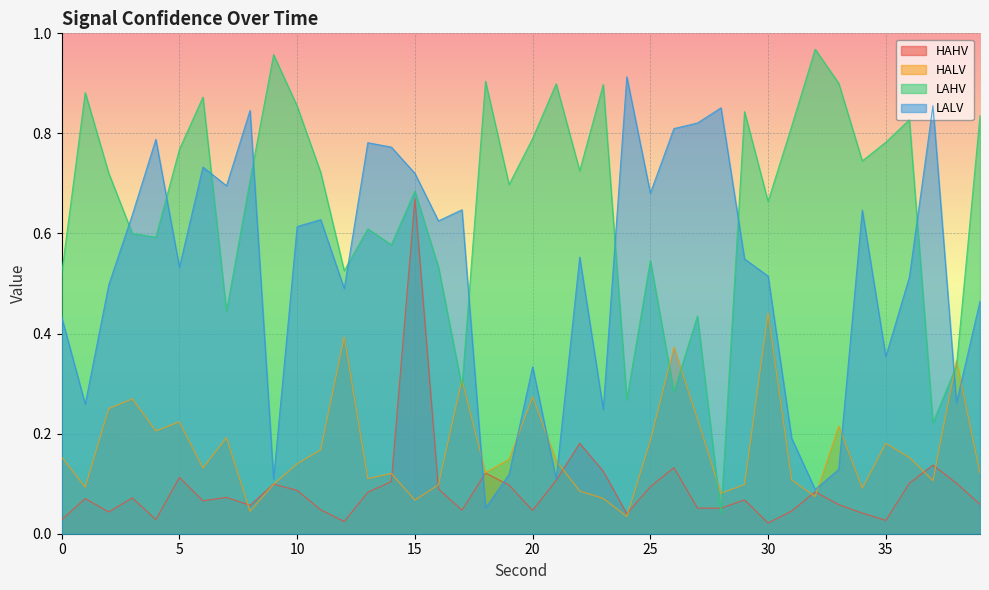

True or false: LAHV has a value of 1.5 at 33.

False